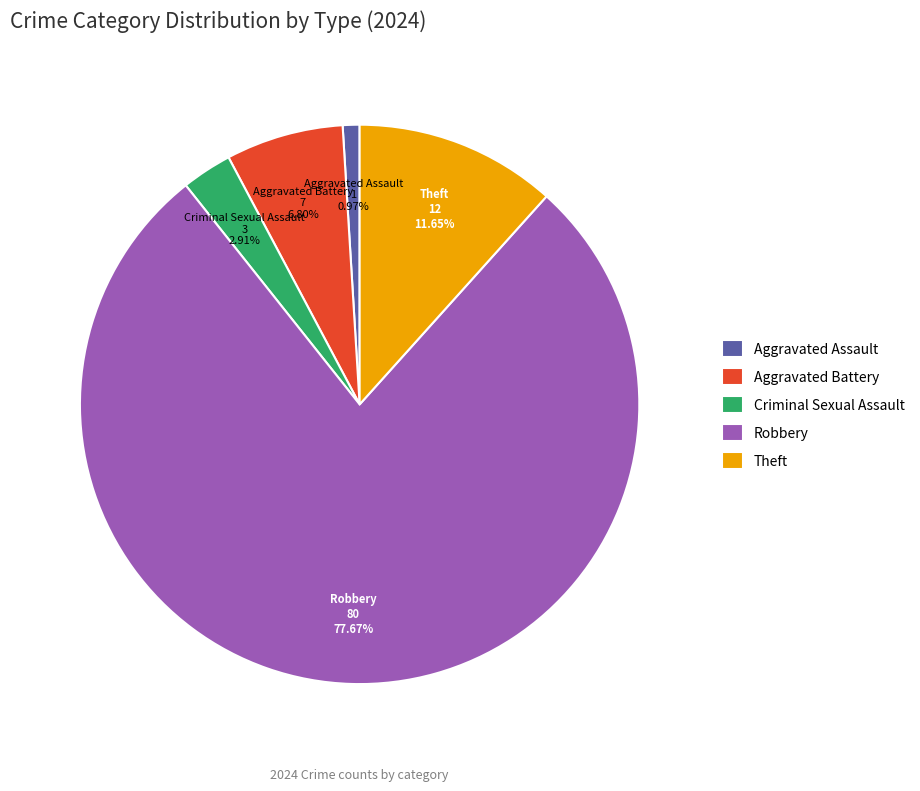

Is the sum of Theft and Robbery greater than half?

Yes